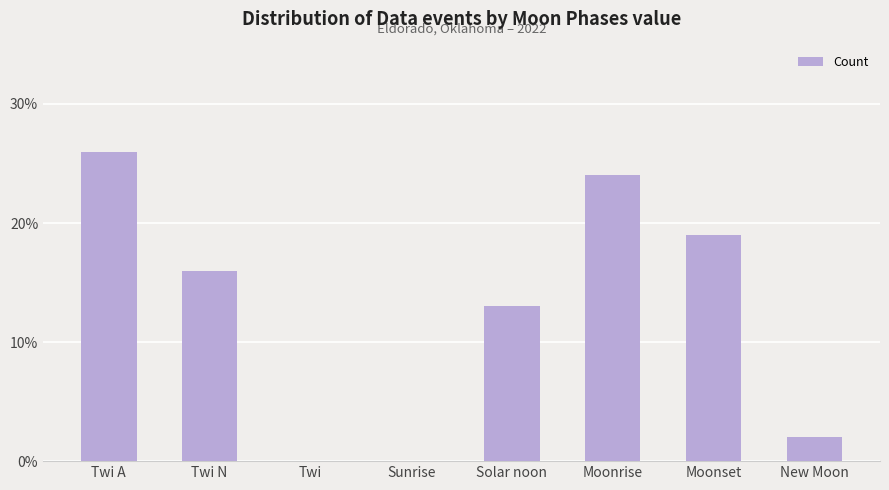

At which label is the value closest to 13?

Solar noon